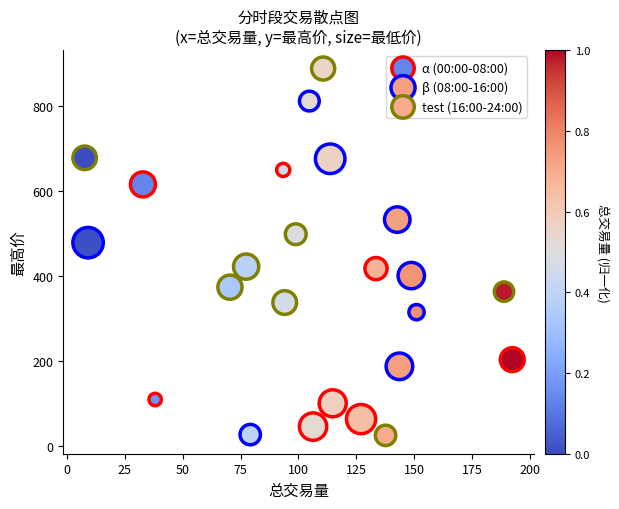

Which series contains the highest Y value?

test (16:00-24:00)